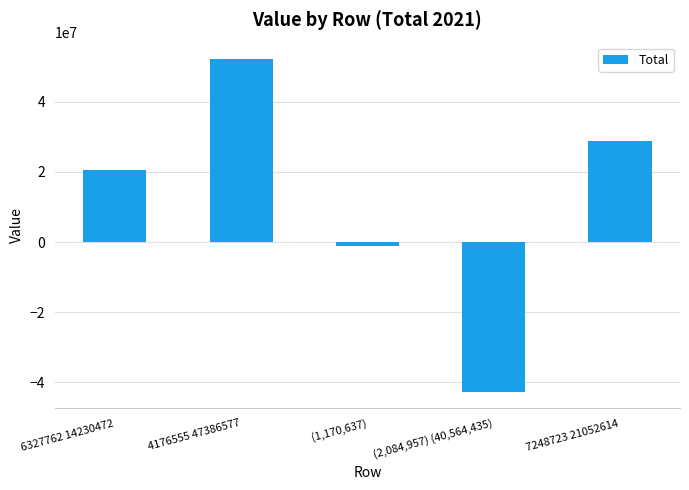

Reading left to right, extract all data points from this chart.

6327762 14230472=20558234	4176555 47386577=52083132	(1,170,637)=-1170637	(2,084,957) (40,564,435)=-42649392	7248723 21052614=28821337